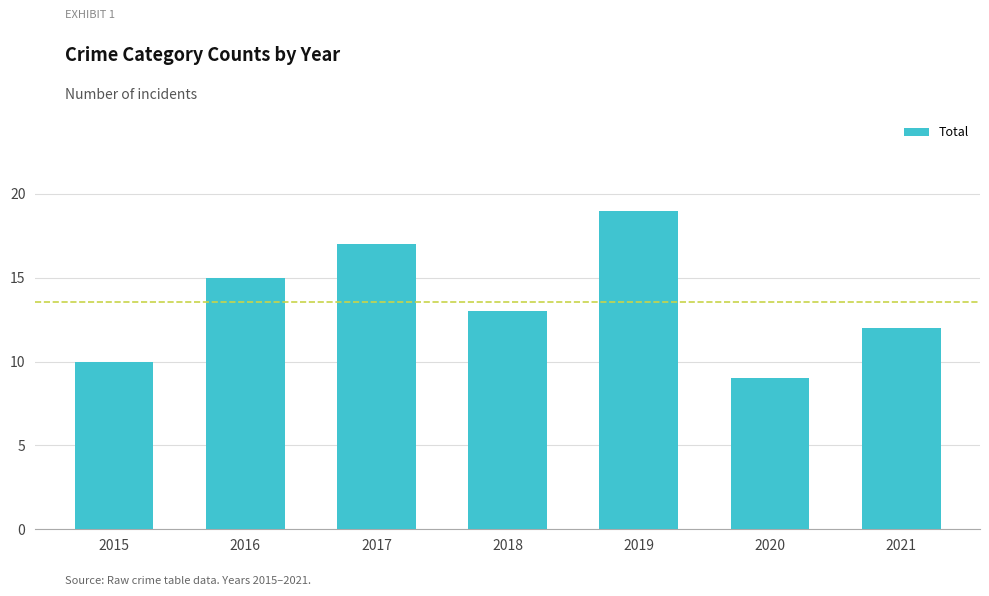

What is the difference between the second highest and minimum values?

8